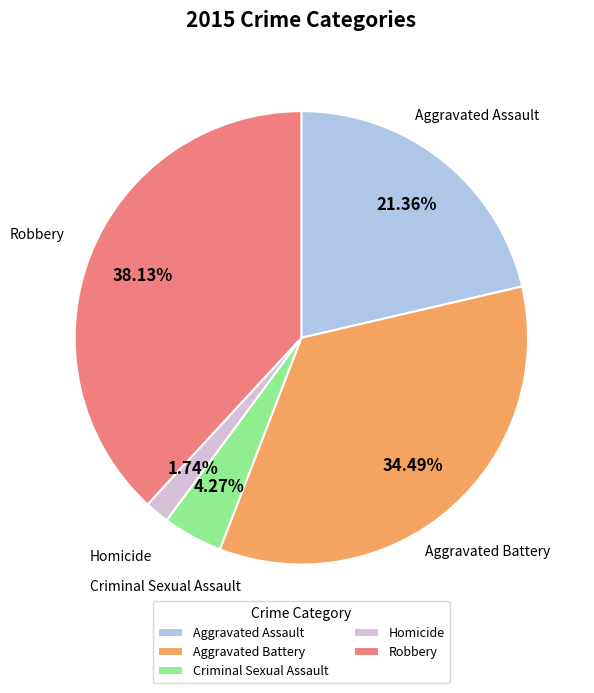

Does Criminal Sexual Assault represent more than half of the total?

No